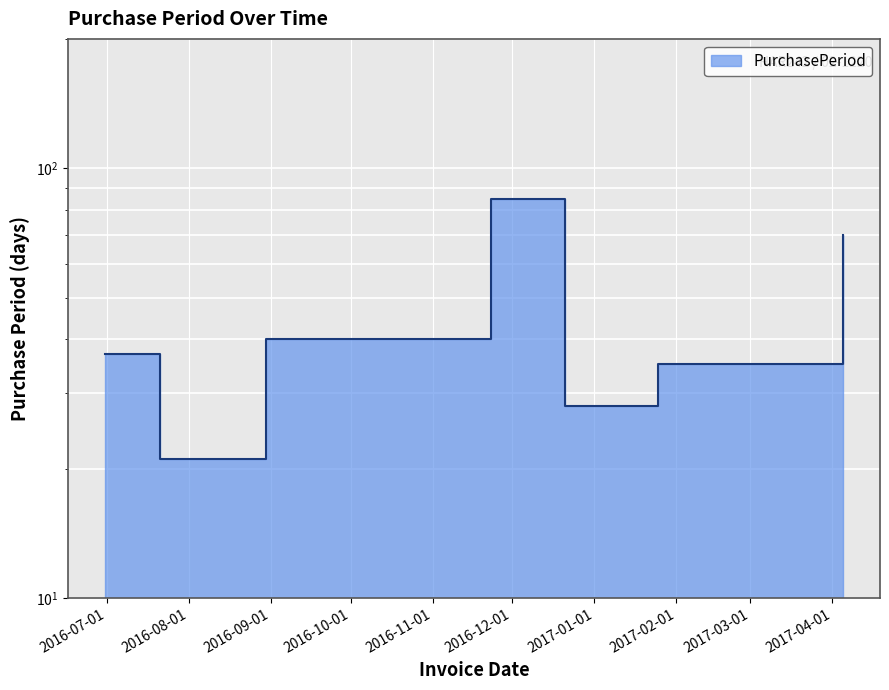

Rank the categories by value from lowest to highest.

2016-07-21, 2016-12-21, 2017-01-25, 2016-06-30, 2016-08-30, 2017-04-05, 2016-11-23